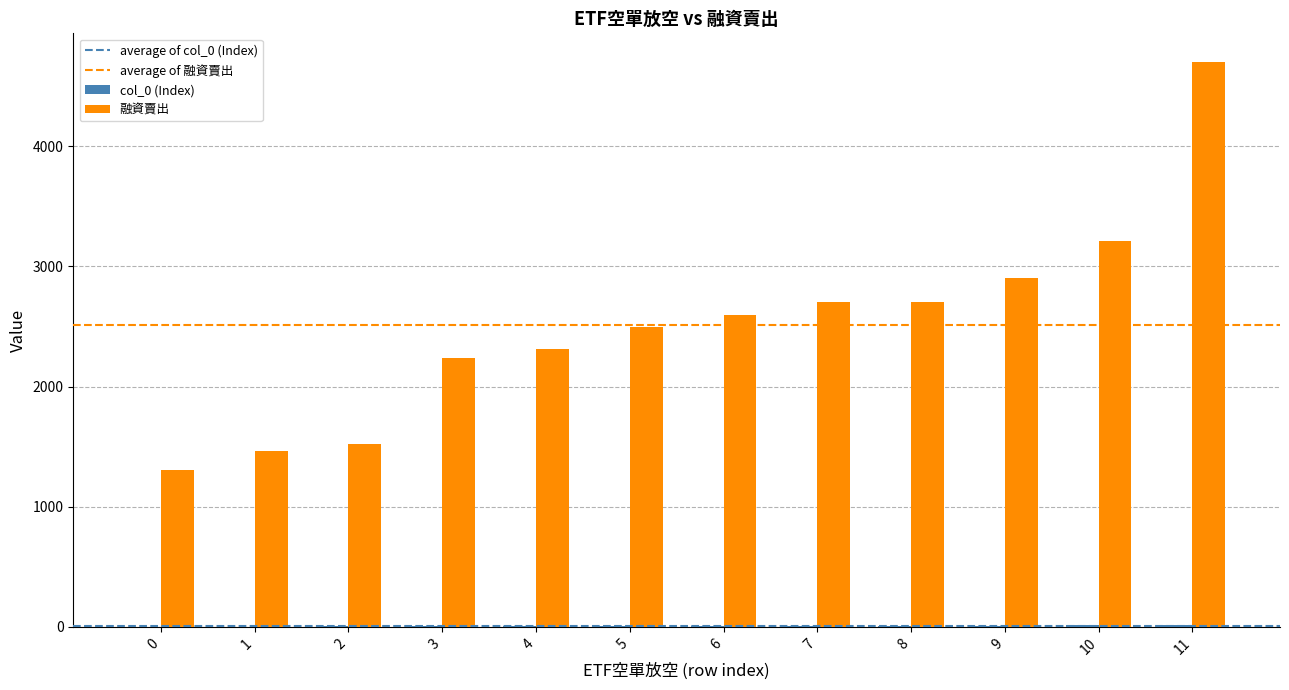

At which category is the sum across all series the highest?

11